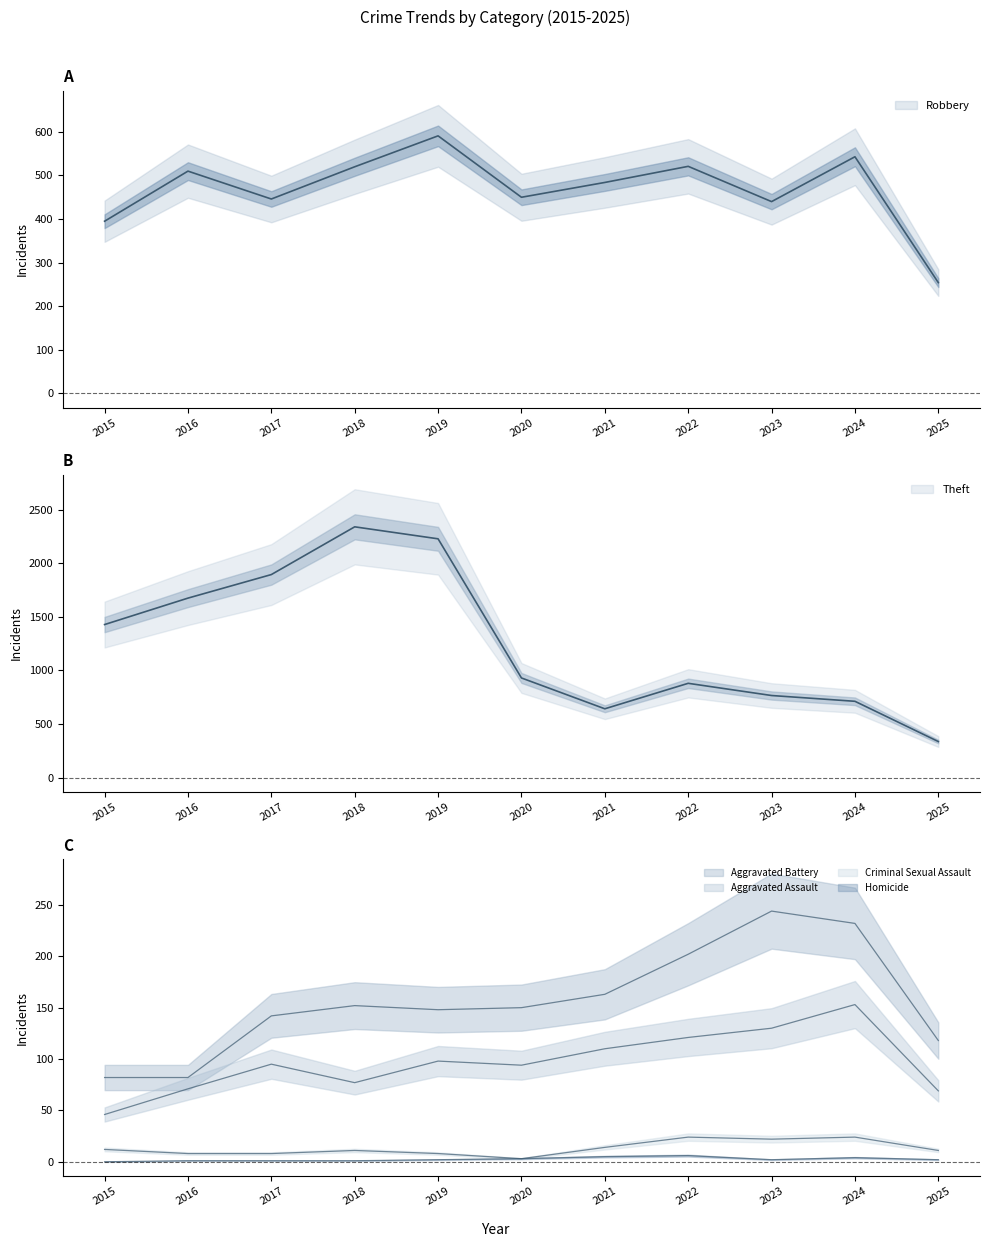

Between 2022 and 2017, which is larger?

2022